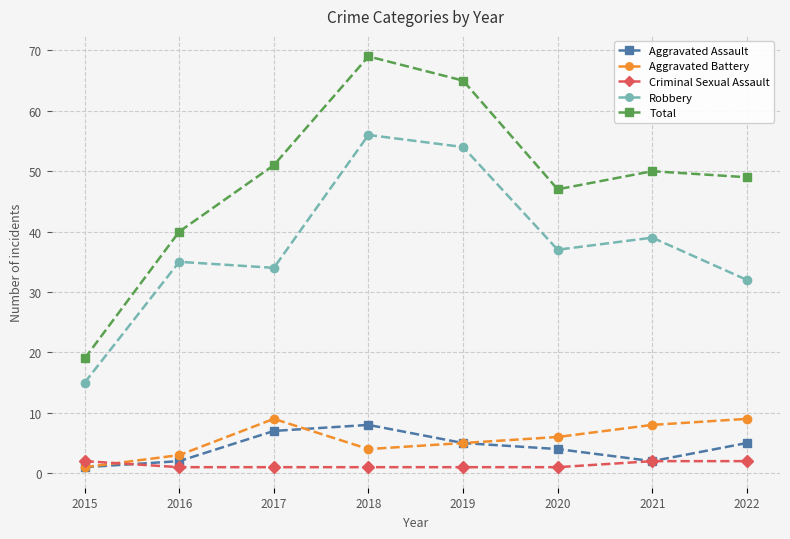

What is the average value of the Total series?

49